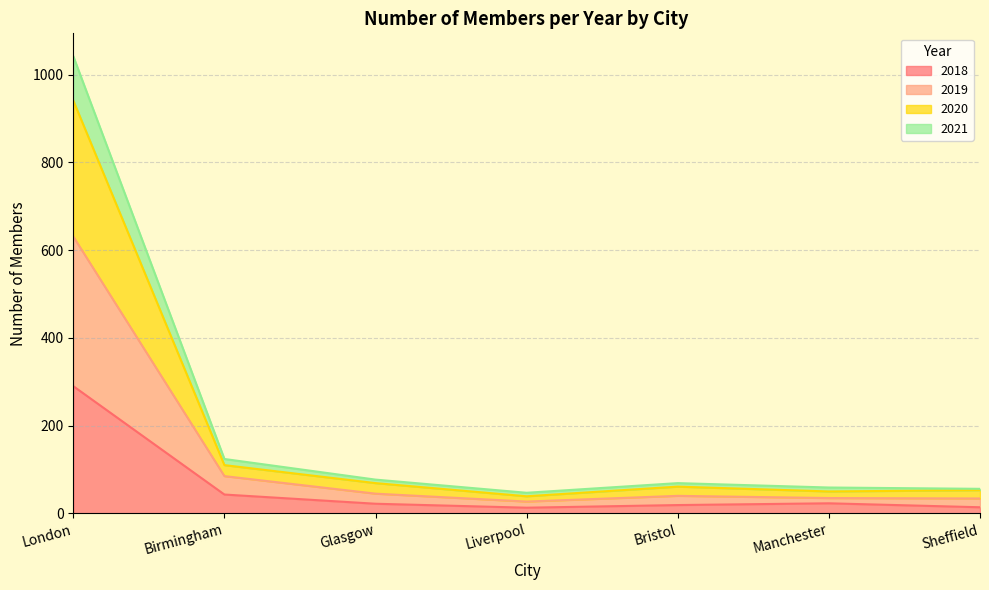

At which category does 2020 reach its first local peak?

Bristol